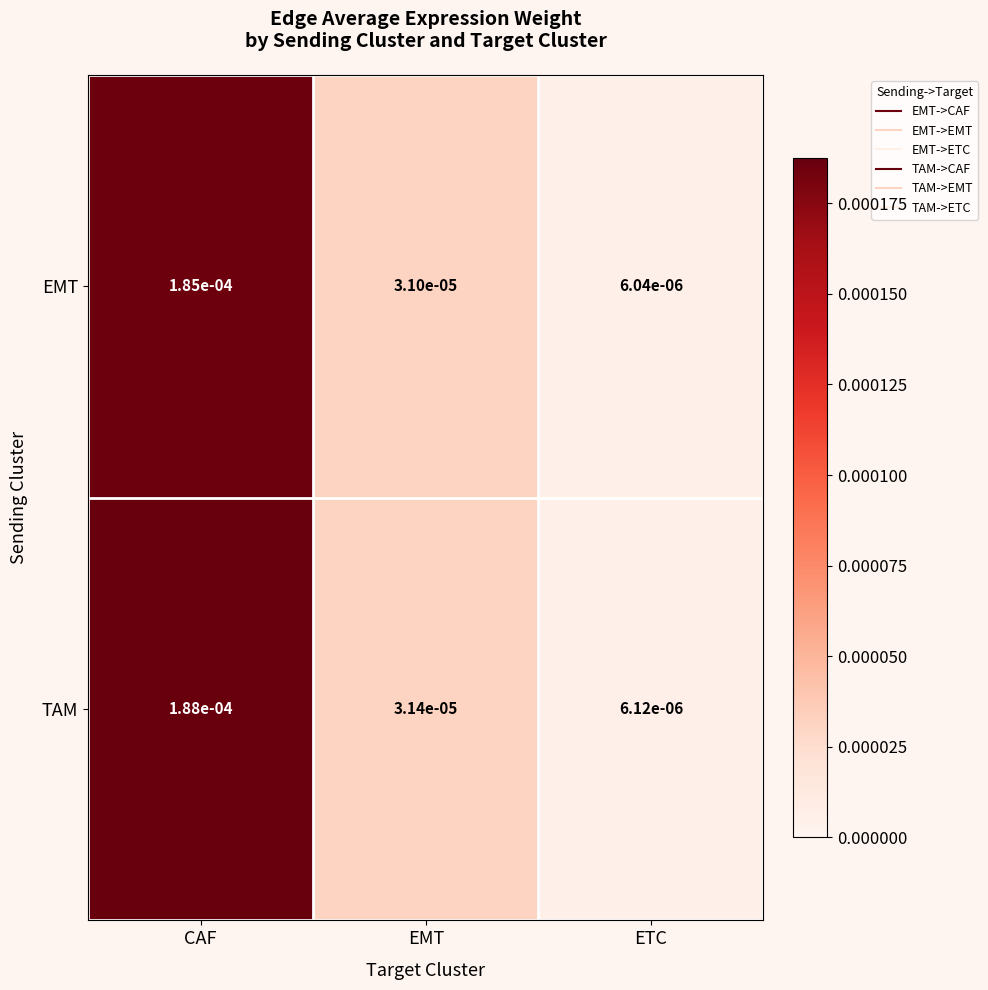

At which category is the sum across all series the highest?

CAF